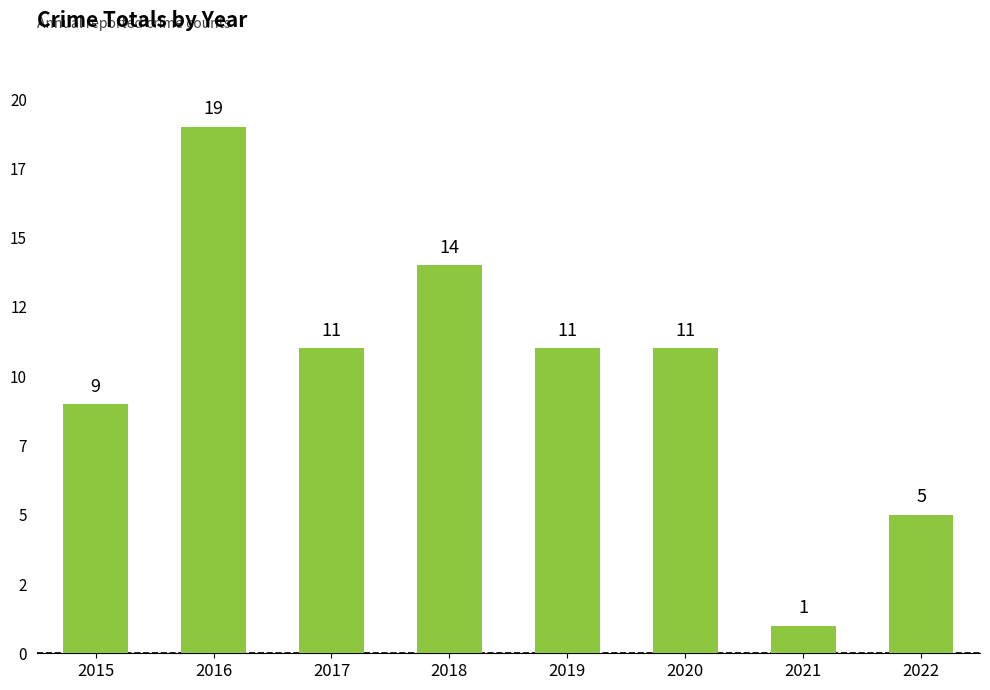

Does the chart contain any negative values?

No